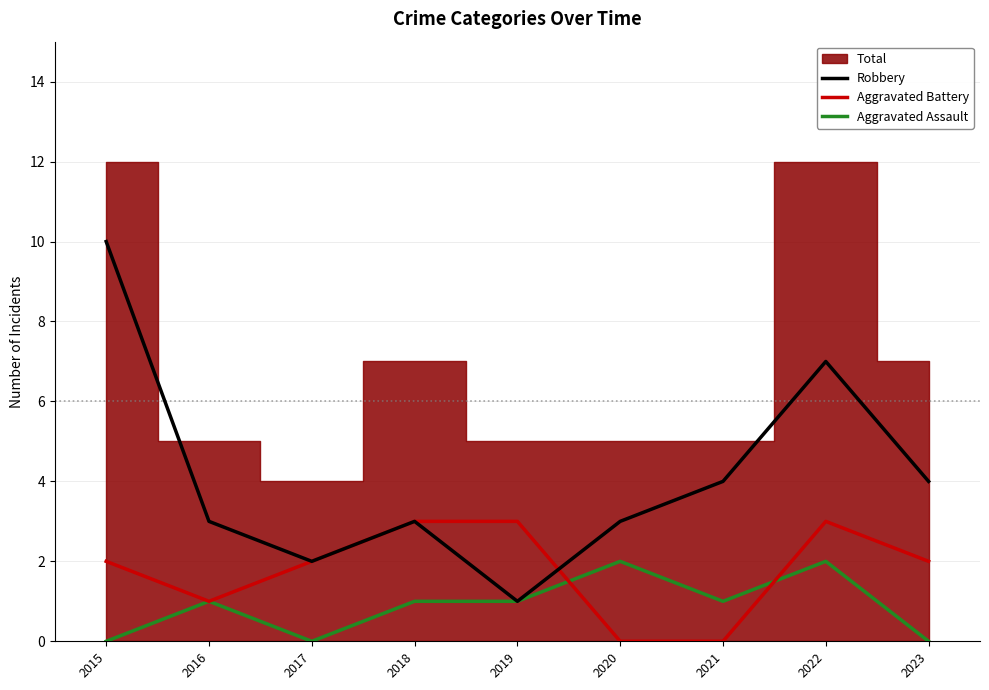

What is the maximum value for Aggravated Battery?

3